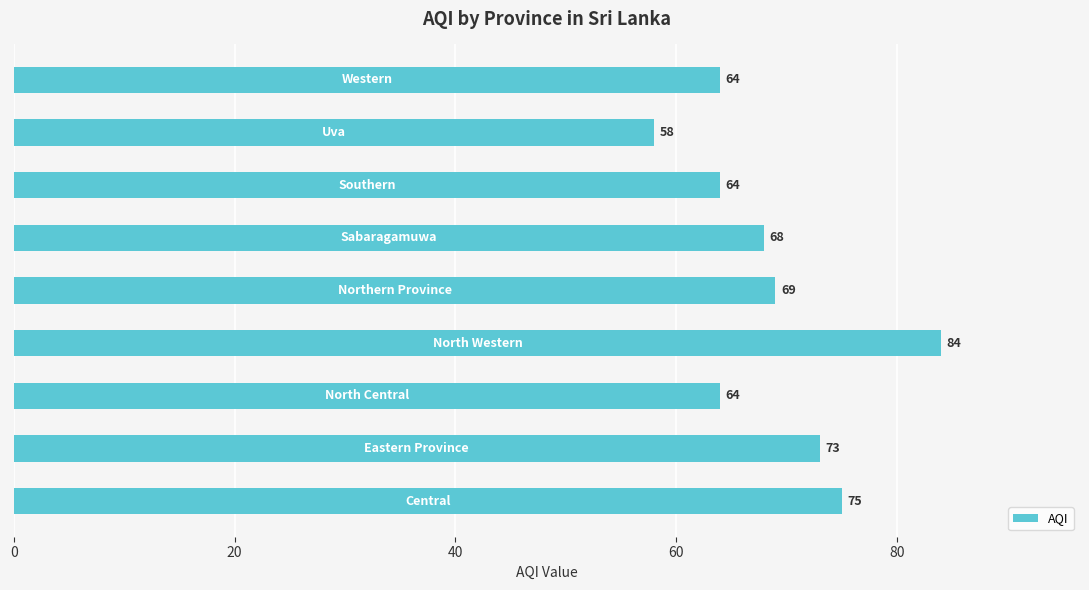

What is the difference between the maximum and minimum values?

26